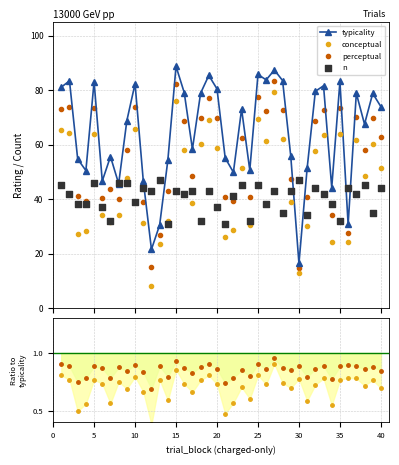

At how many categories does at least one series exceed 30?

40